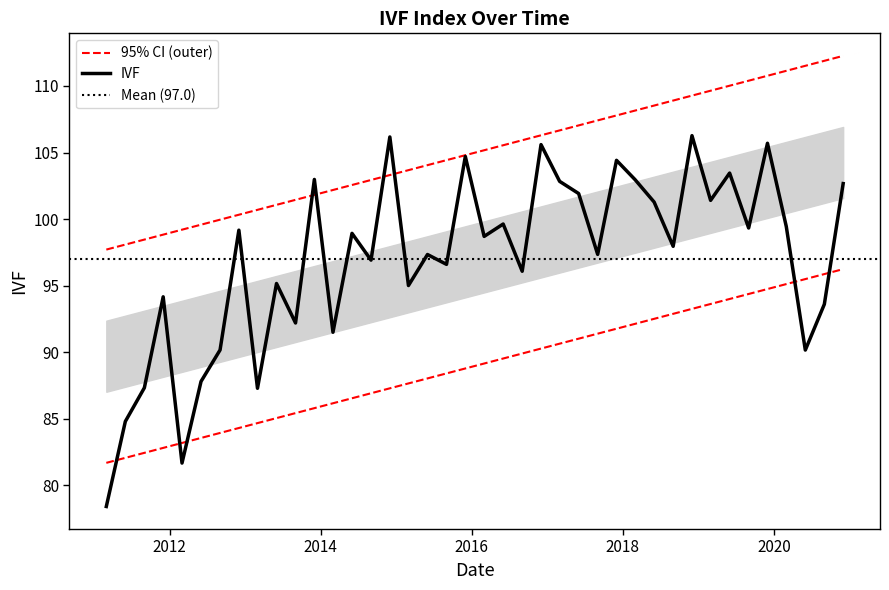

What is the value of the 15th point from the left?

96.9